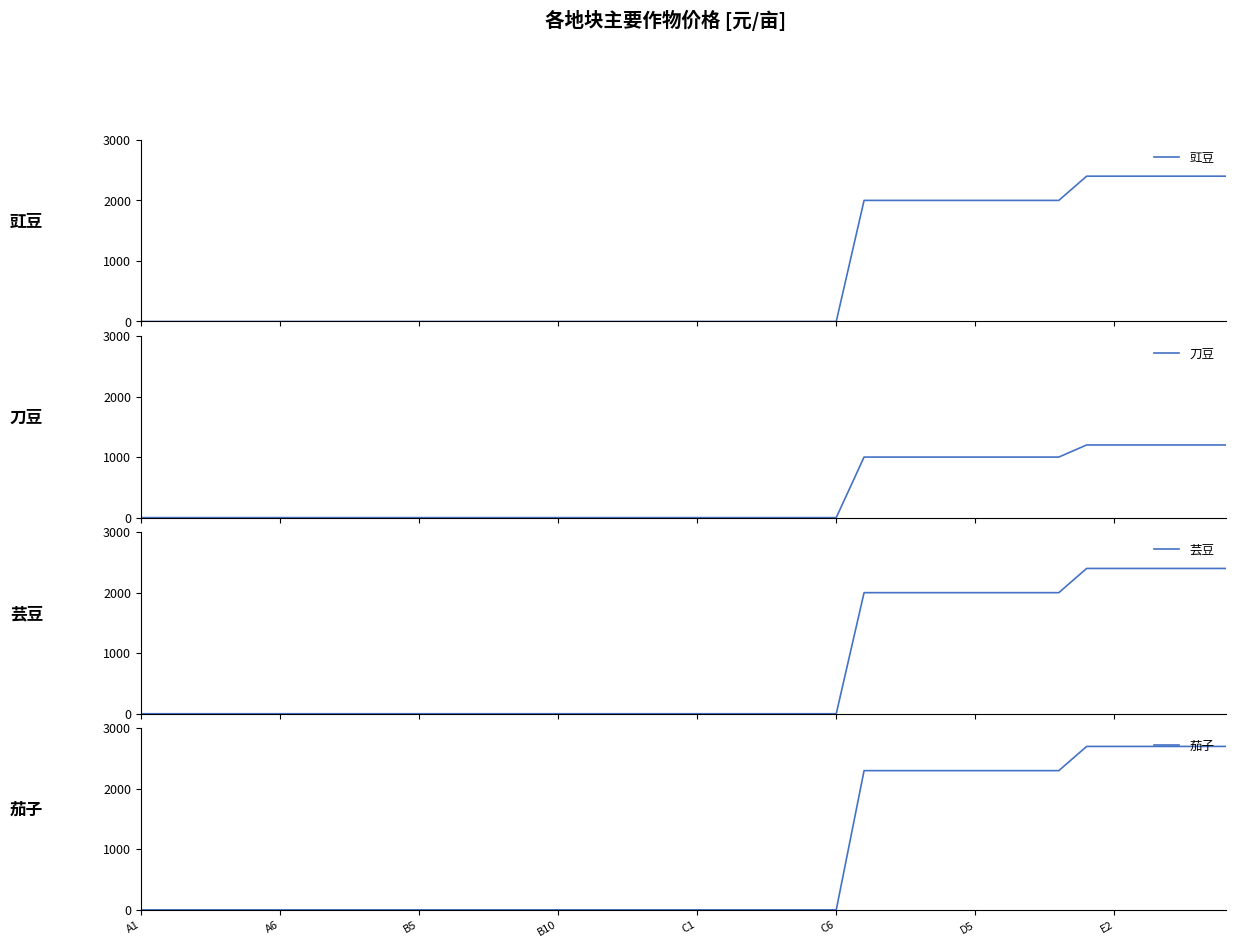

True or false: 茄子 and 芸豆 intersect in this chart.

False